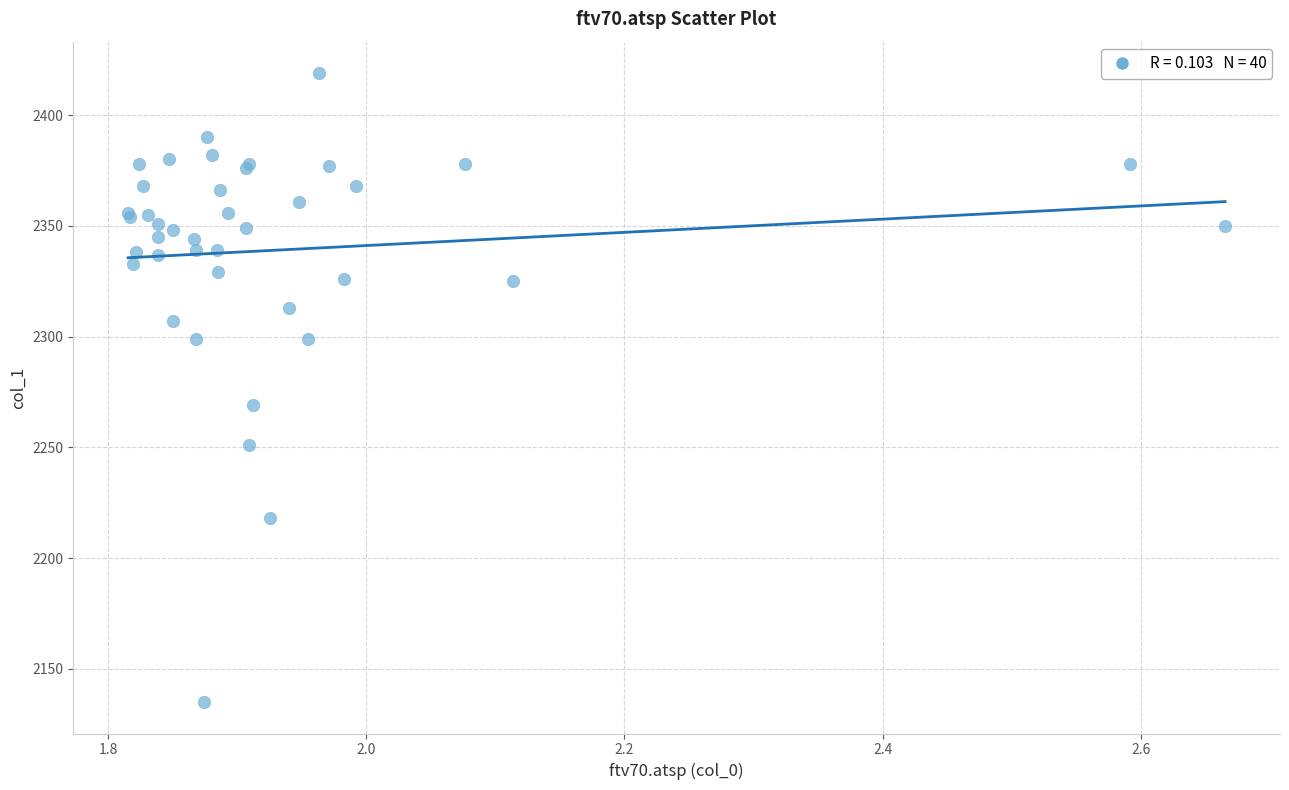

What Y value in the scatter plot is closest to 2277?

2269